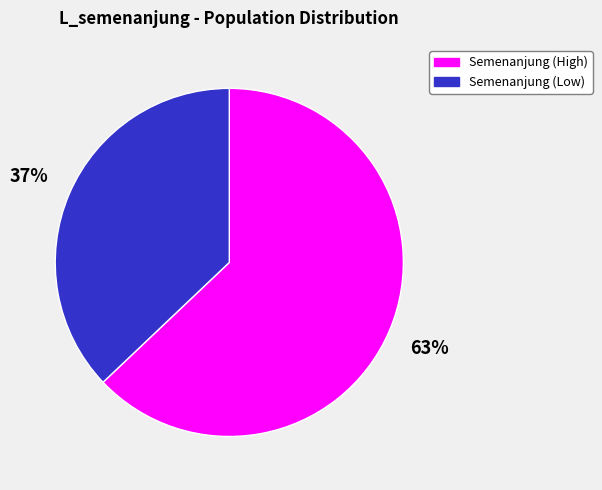

The Semenanjung (Low) slice represents 25% of the pie. True or false?

False